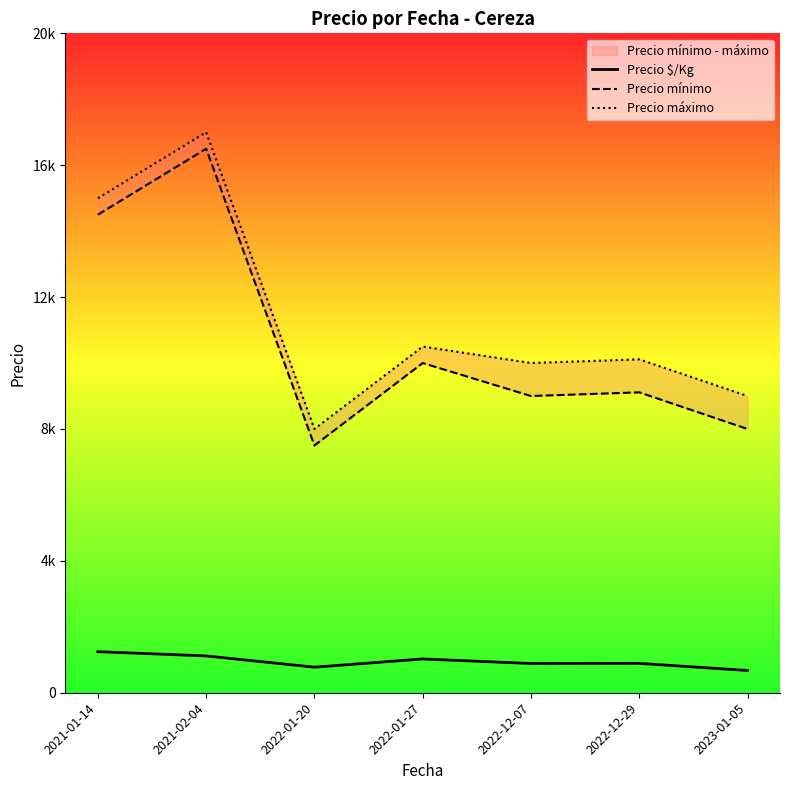

Which category has the highest value in the Precio máximo series?

2021-02-04